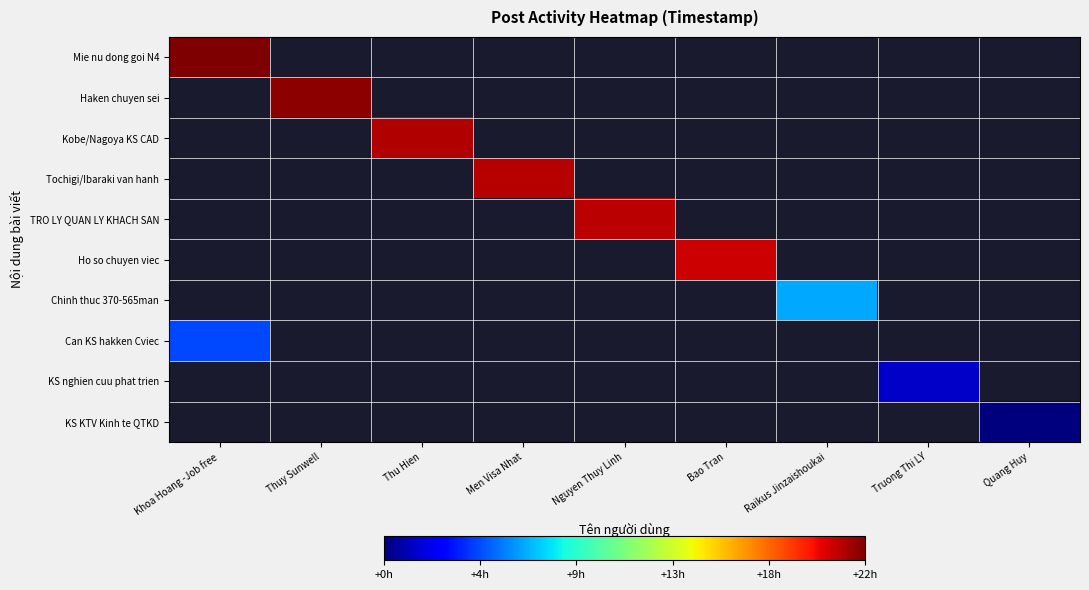

How many distinct data groups are displayed?

10